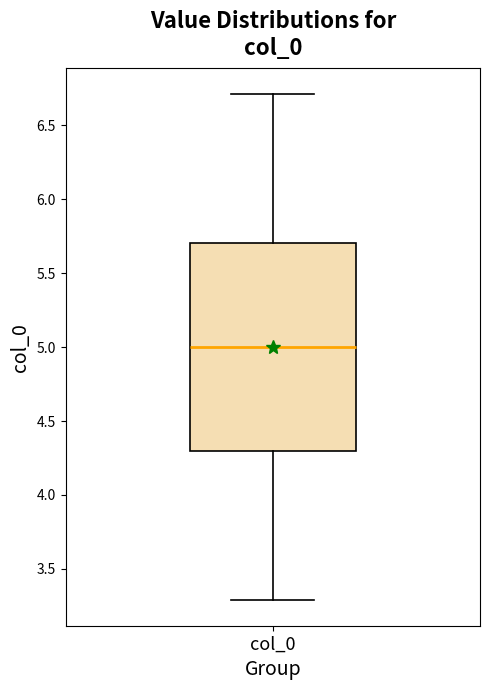

Transcribe this box plot: give where the median line is, the range the box spans, and where the two whiskers end, as read against the y-axis. The values are not printed on the chart, so give them approximately, as read against the axis.

median 5.0, box 4.3 to 5.7, whiskers 3.3 to 6.7